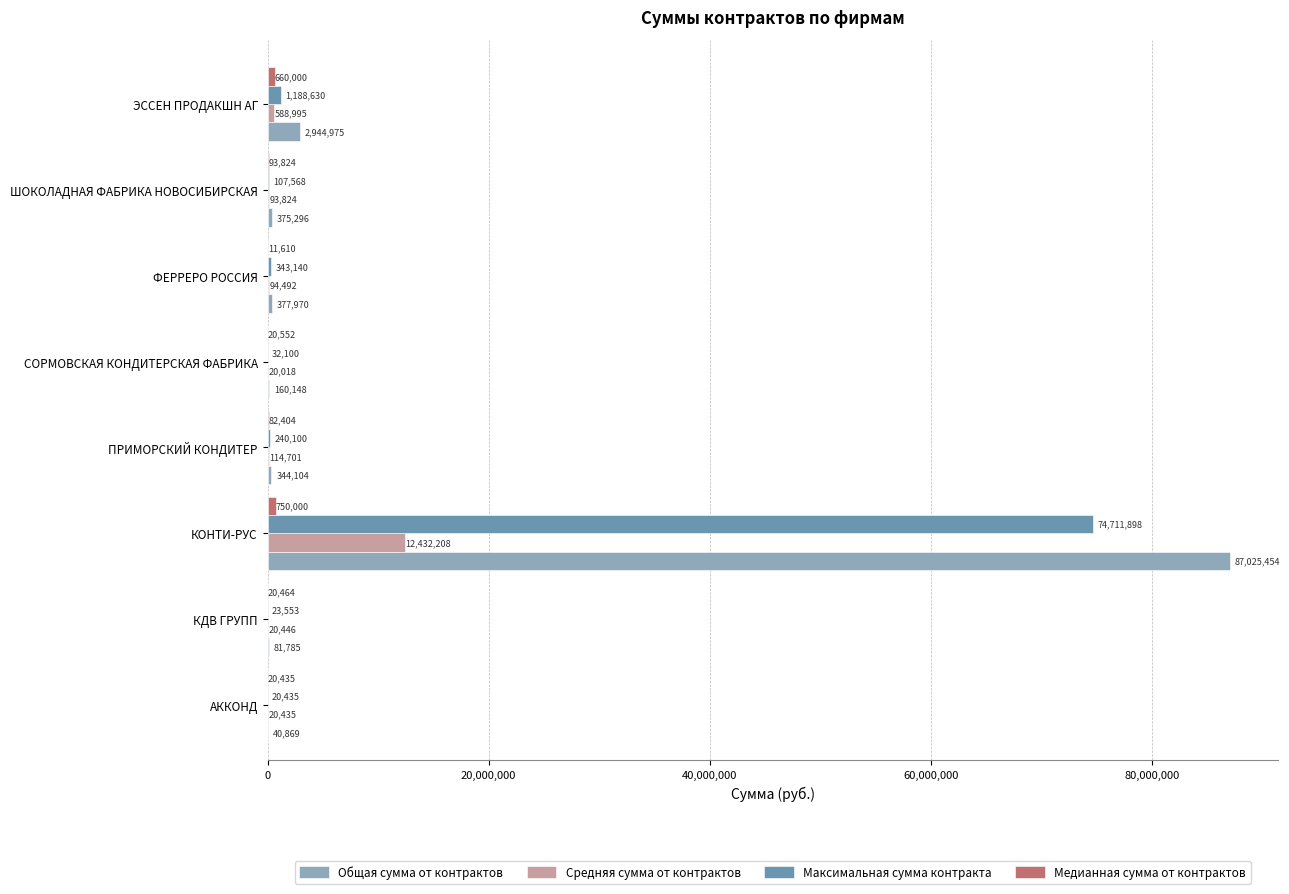

At which category is the sum across all series the highest?

КОНТИ-РУС